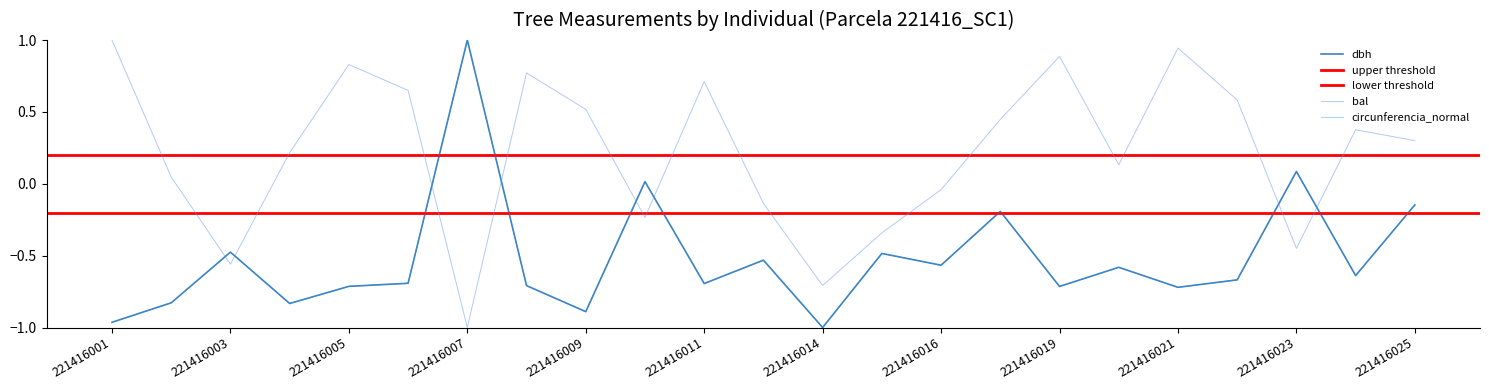

Is this an area chart (filled region under the line)?

No